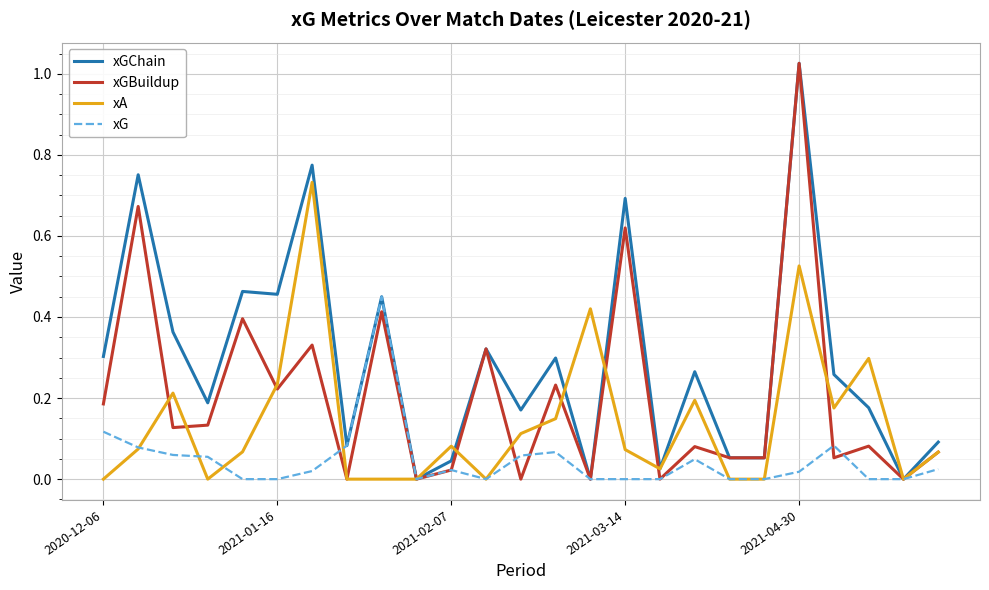

List the series in order of their overall mean, highest first.

xGChain, xGBuildup, xA, xG